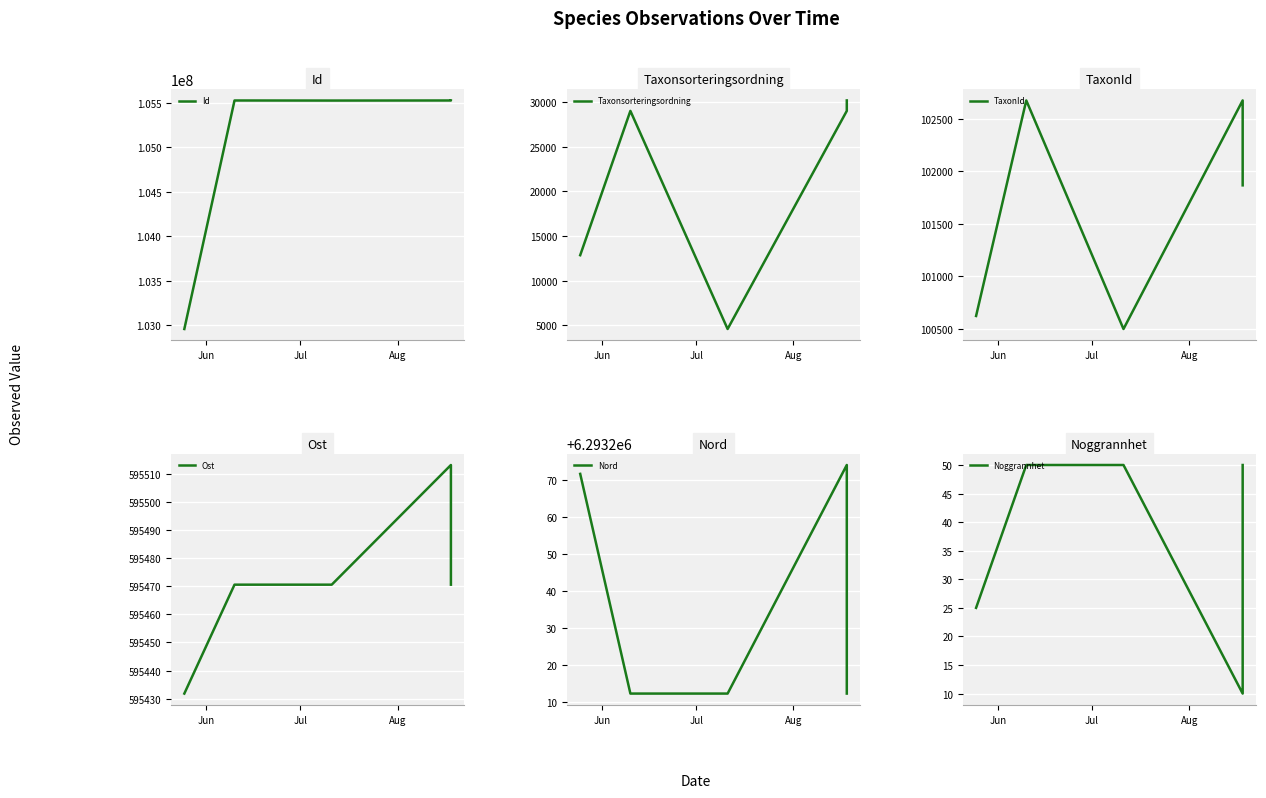

What is the average value of the Noggrannhet series?

37.0